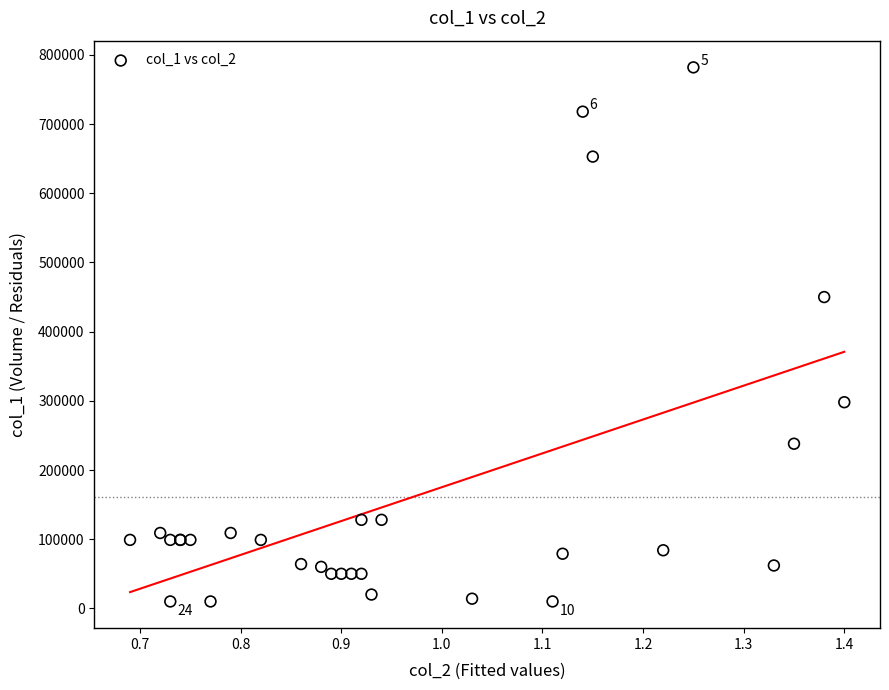

What Y value in the scatter plot is closest to 396000?

450000